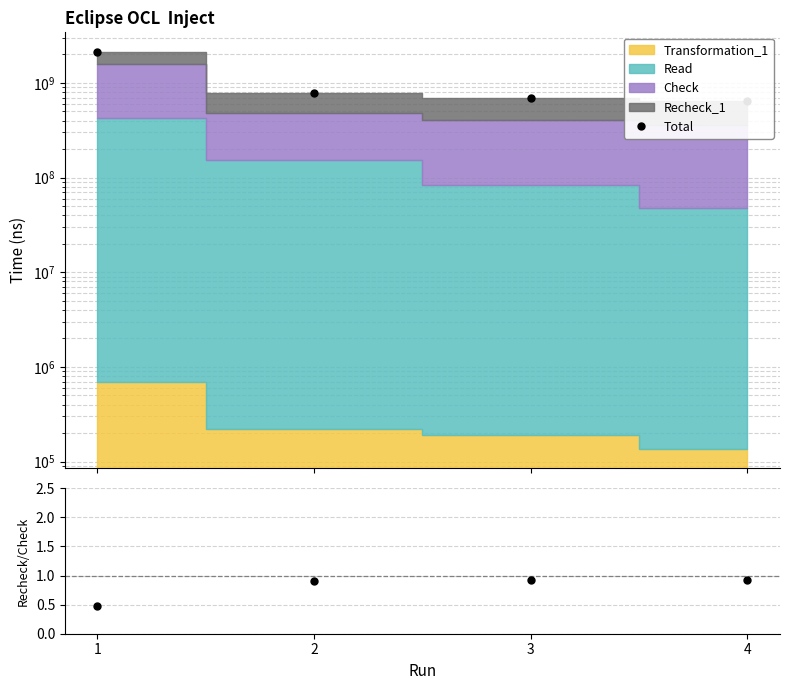

Is it true that Total equals 651541570.0 at 4?

True